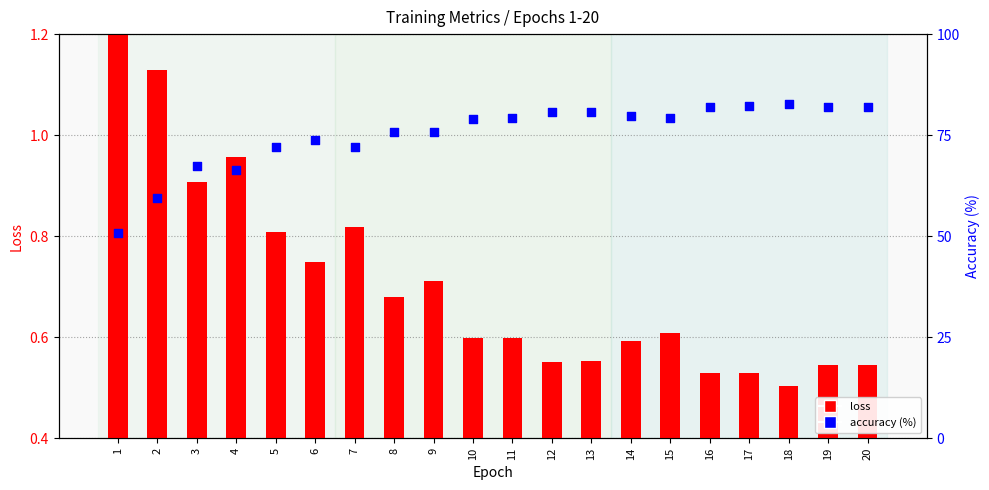

At which category is the sum across all series the highest?

18